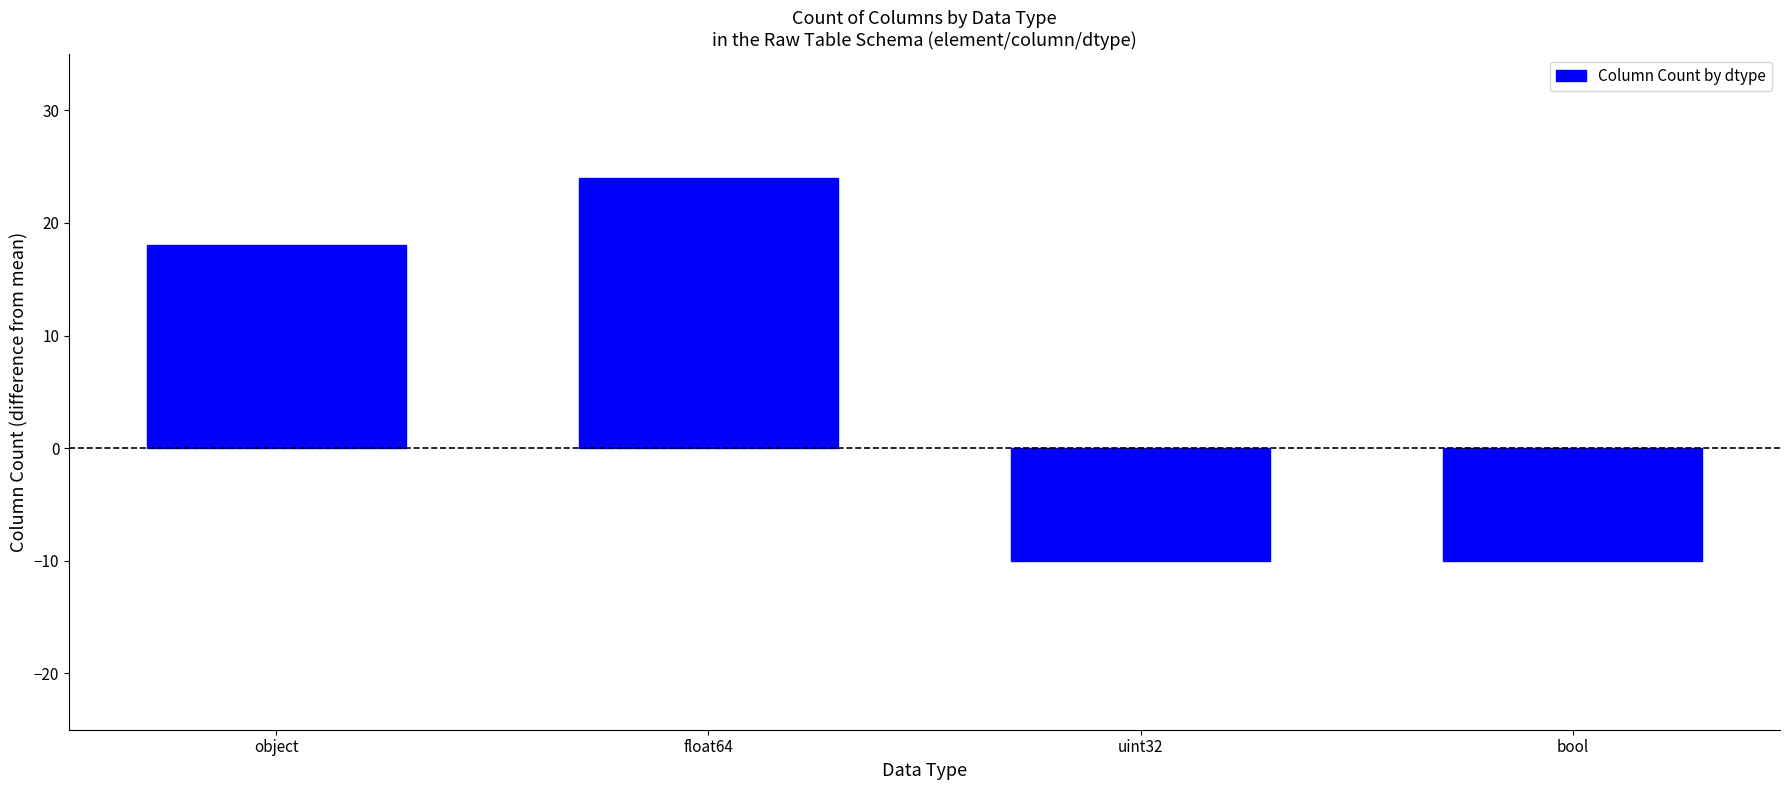

The value at float64 is 24. True or false?

True